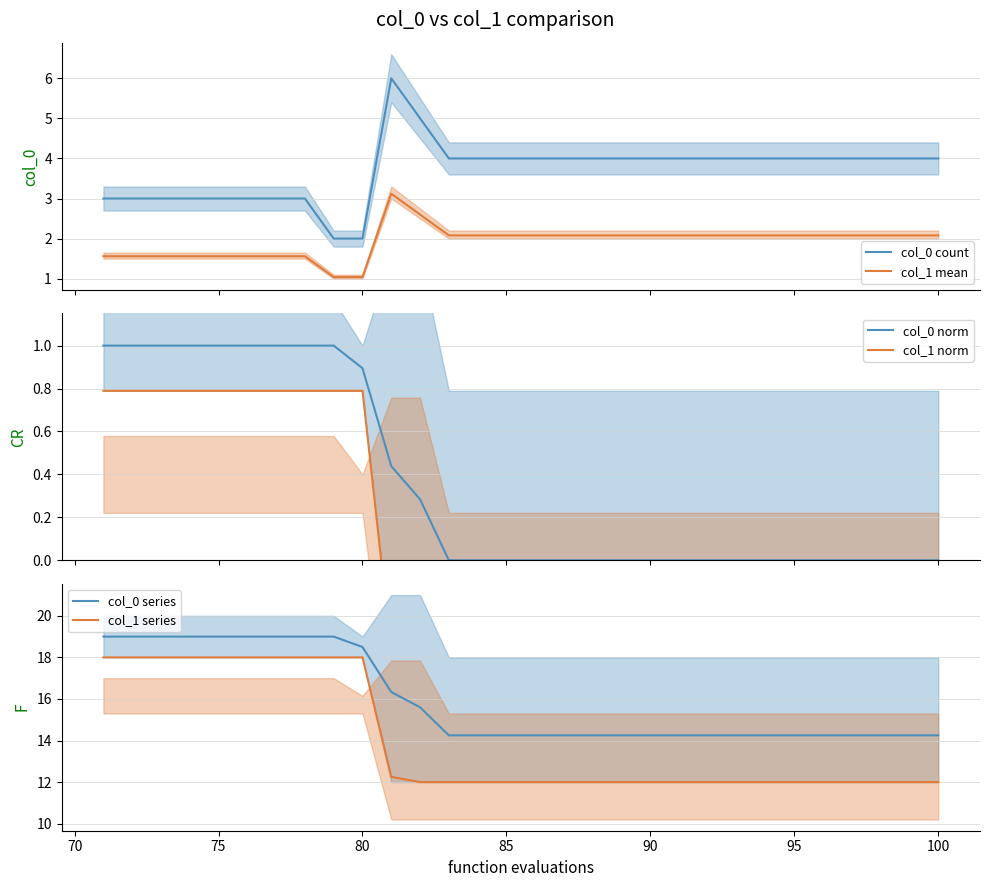

True or false: col_0 count and col_1 mean intersect in this chart.

False